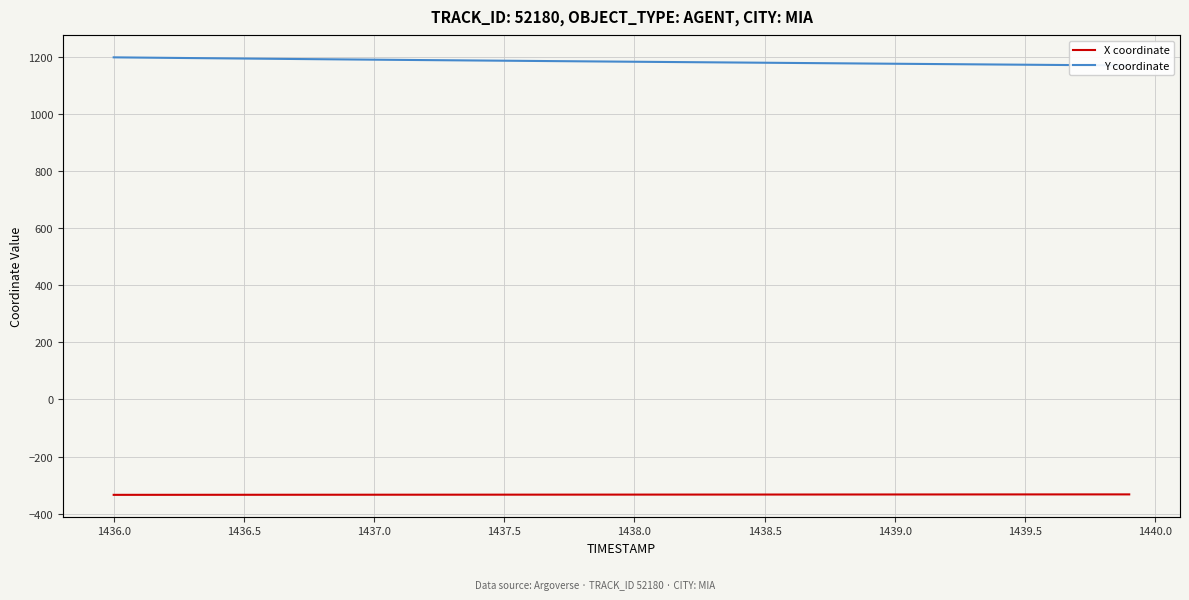

The Y coordinate series shows 253.6 at 28. True or false?

False